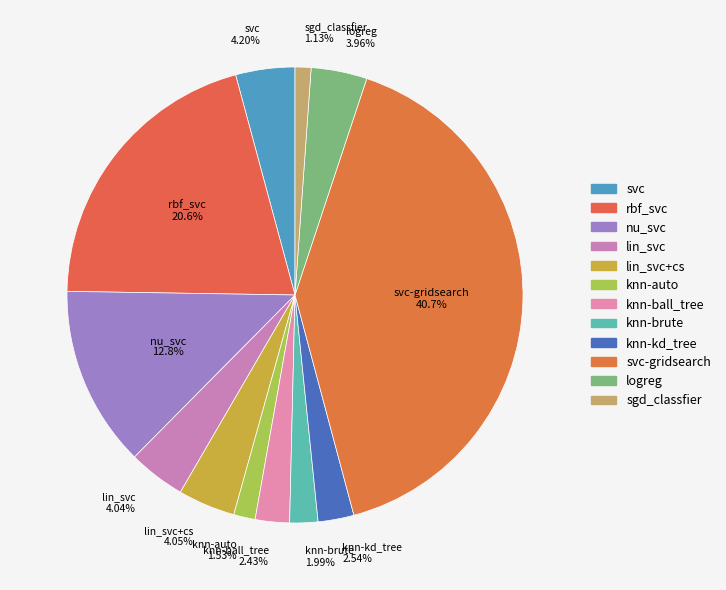

What percentage is the lin_svc slice, to the nearest percent?

4%